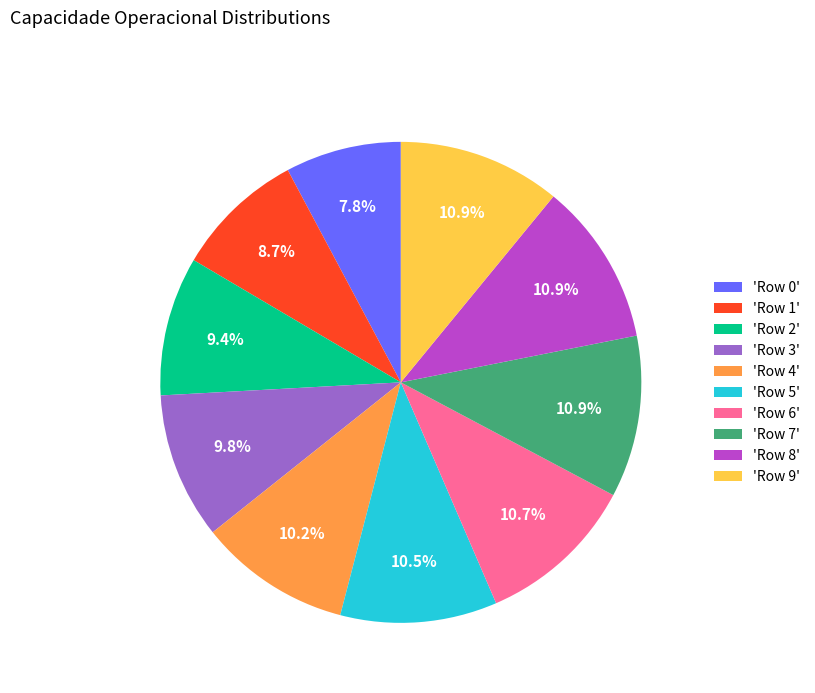

Approximately how many times larger is the value at 'Row 0' compared to 'Row 6'?

0.7